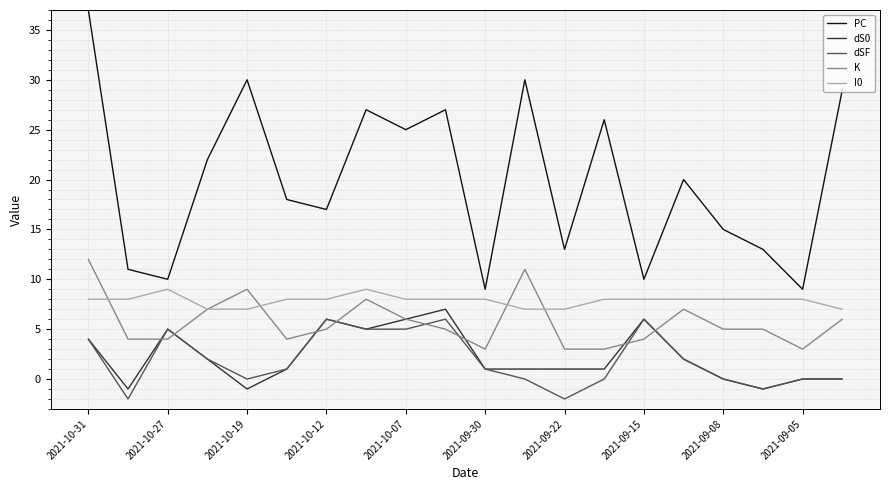

List the series in order of their peak value, lowest first.

dSF, dS0, I0, K, PC